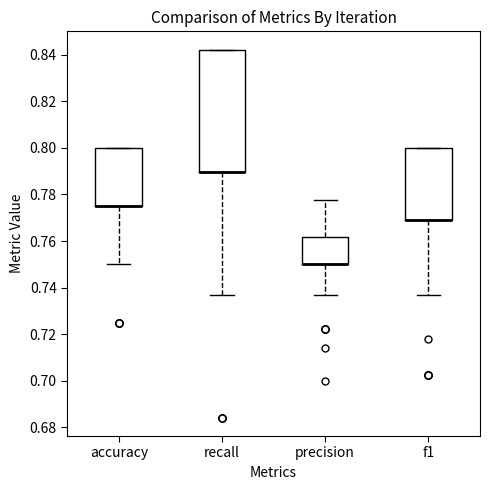

Reading left to right, transcribe this box plot: for each box, give where its median line is, the range the box spans, and where its two whiskers end, as read against the y-axis. The values are not printed on the chart, so give them approximately, as read against the axis.

accuracy: median 0.776 (drawn on the box's lower edge), box 0.776 to 0.800, whiskers 0.750 to 0.800
recall: median 0.790 (drawn on the box's lower edge), box 0.790 to 0.842, whiskers 0.736 to 0.842
precision: median 0.750 (drawn on the box's lower edge), box 0.750 to 0.762, whiskers 0.736 to 0.778
f1: median 0.770 (drawn on the box's lower edge), box 0.770 to 0.800, whiskers 0.736 to 0.800